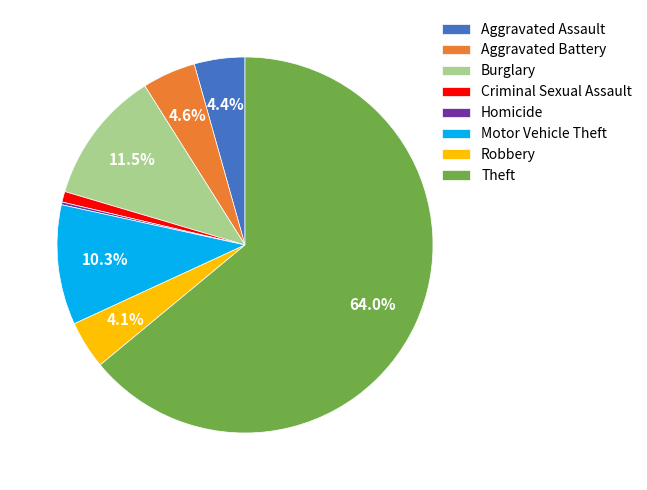

Which has a higher value, Criminal Sexual Assault or Aggravated Assault?

Aggravated Assault